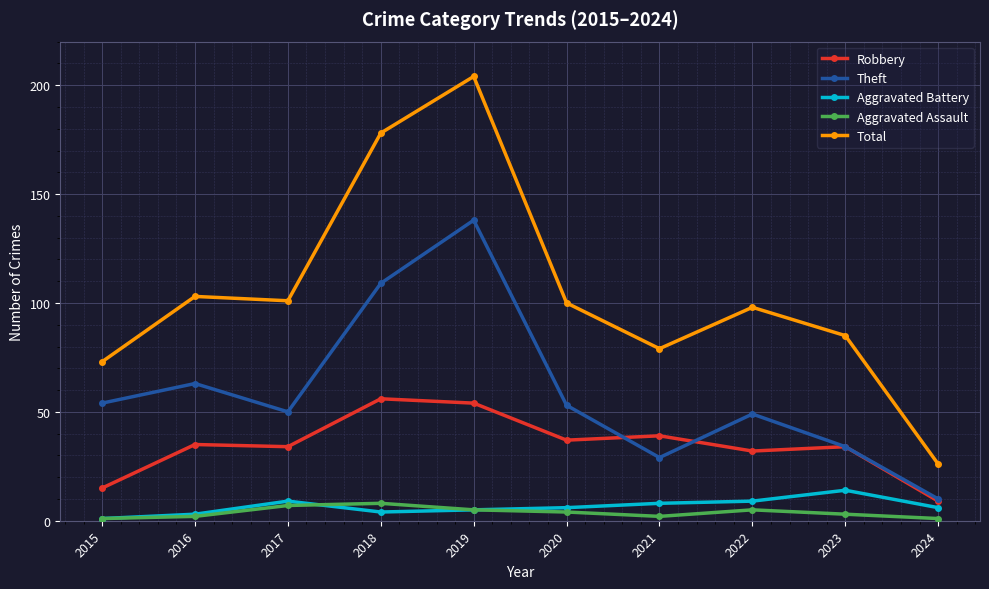

Count the number of data series in this chart.

5